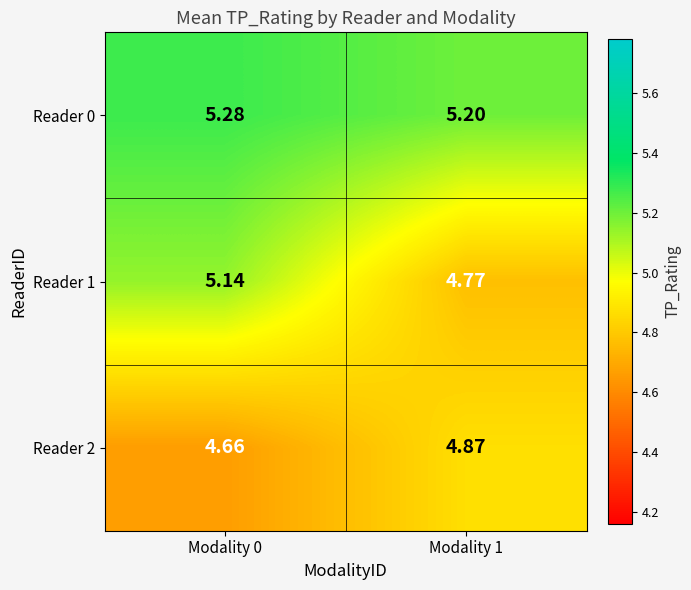

Is the value of Reader 2 at Modality 0 greater than the value of Reader 0 at Modality 0?

No